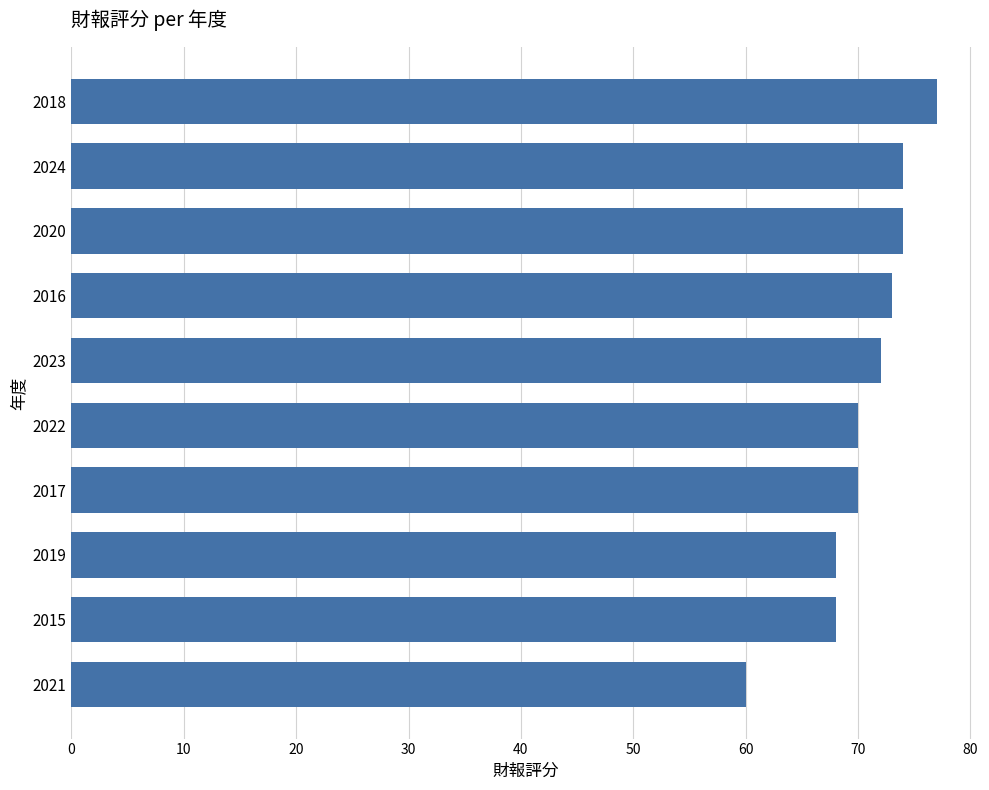

The chart shows a value of 68 at 2015. True or false?

True